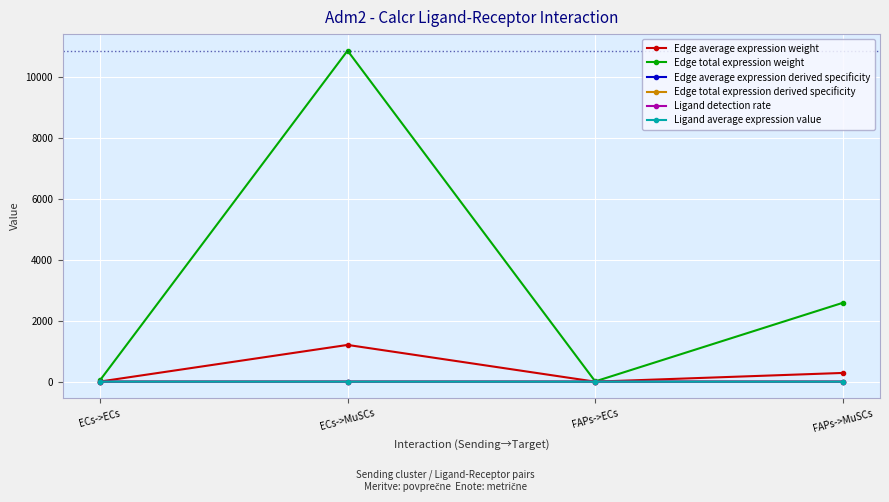

The value of Edge total expression weight at FAPs->ECs is 10.4. True or false?

True